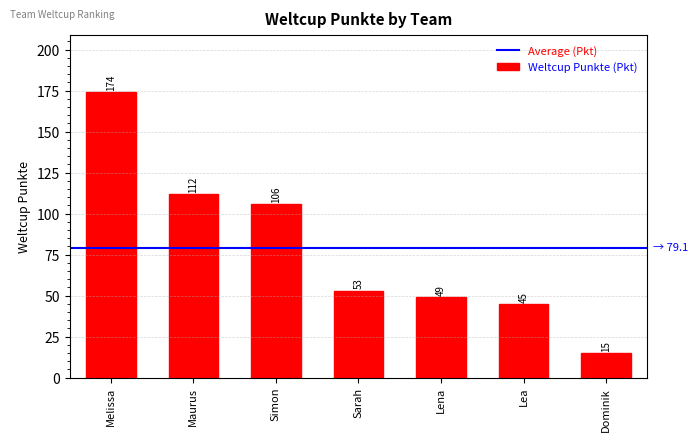

What is the approximate value at Maurus, to the nearest 50?

100